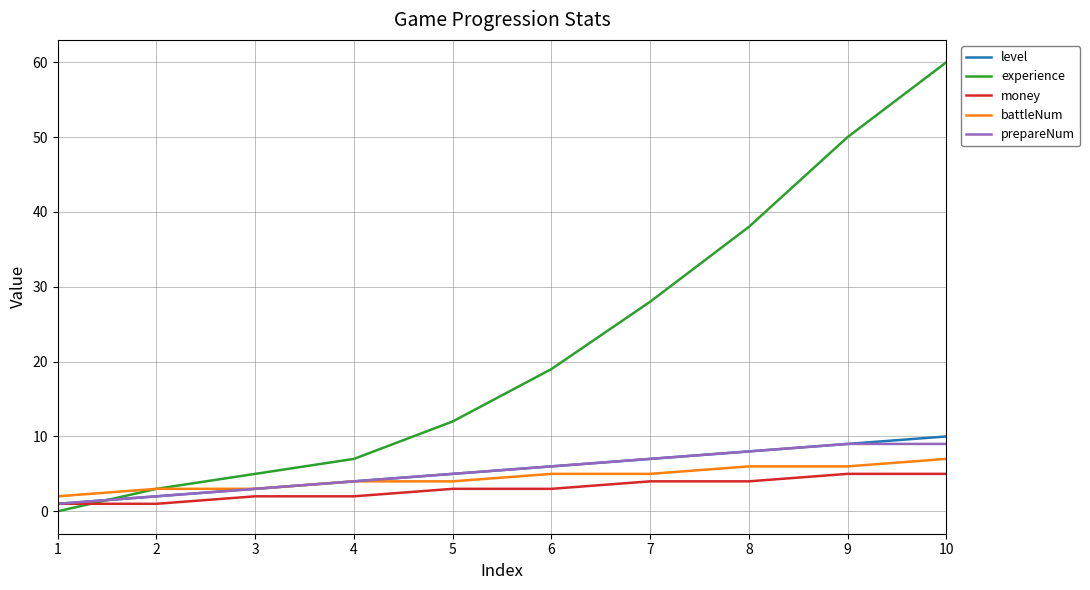

True or false: level has more than 1 interior local peaks.

False